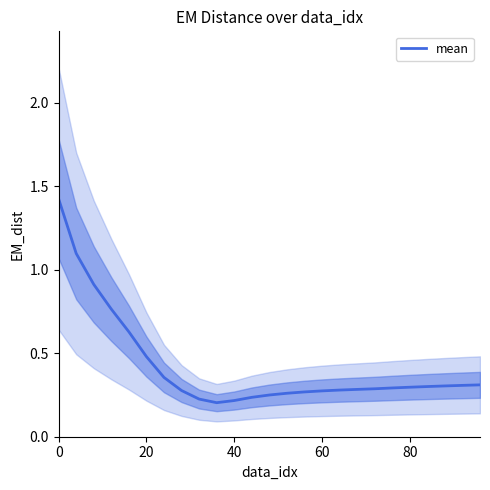

The mean series shows 0.1 at 60. True or false?

False